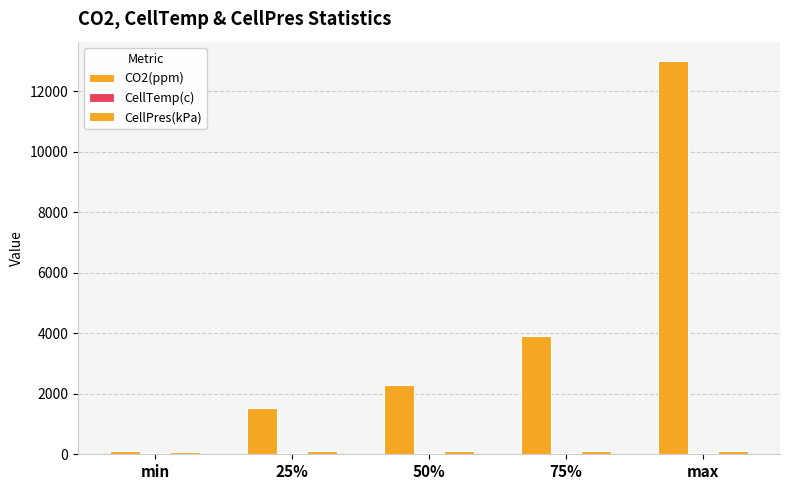

Are the bars horizontal?

No